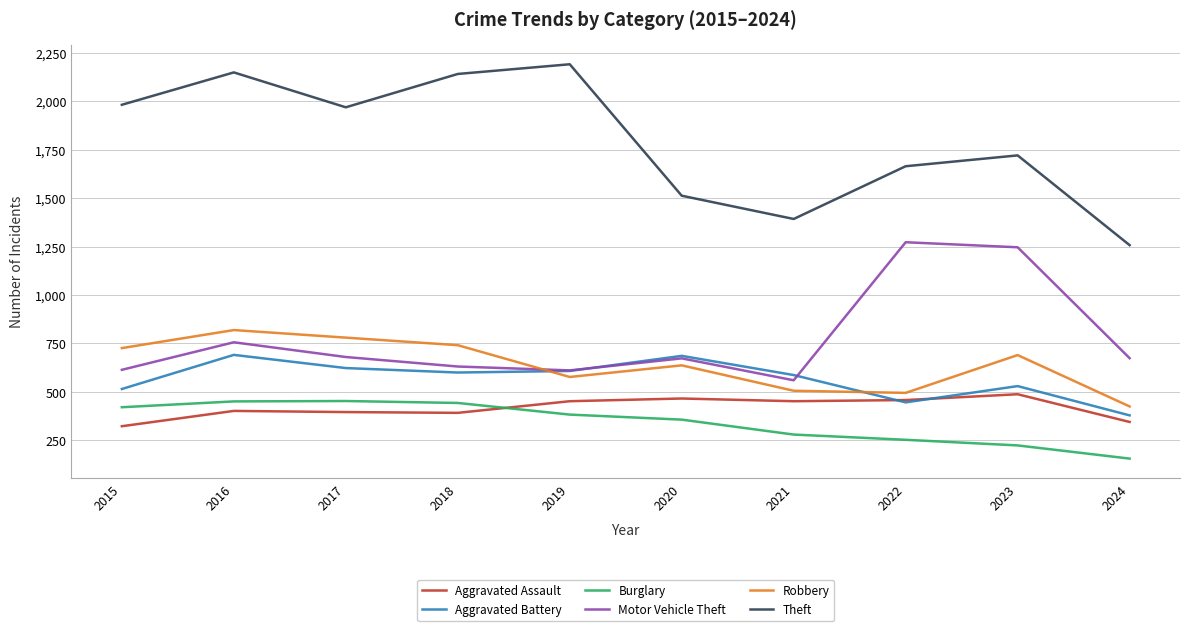

Which series has the largest total across all categories?

Theft